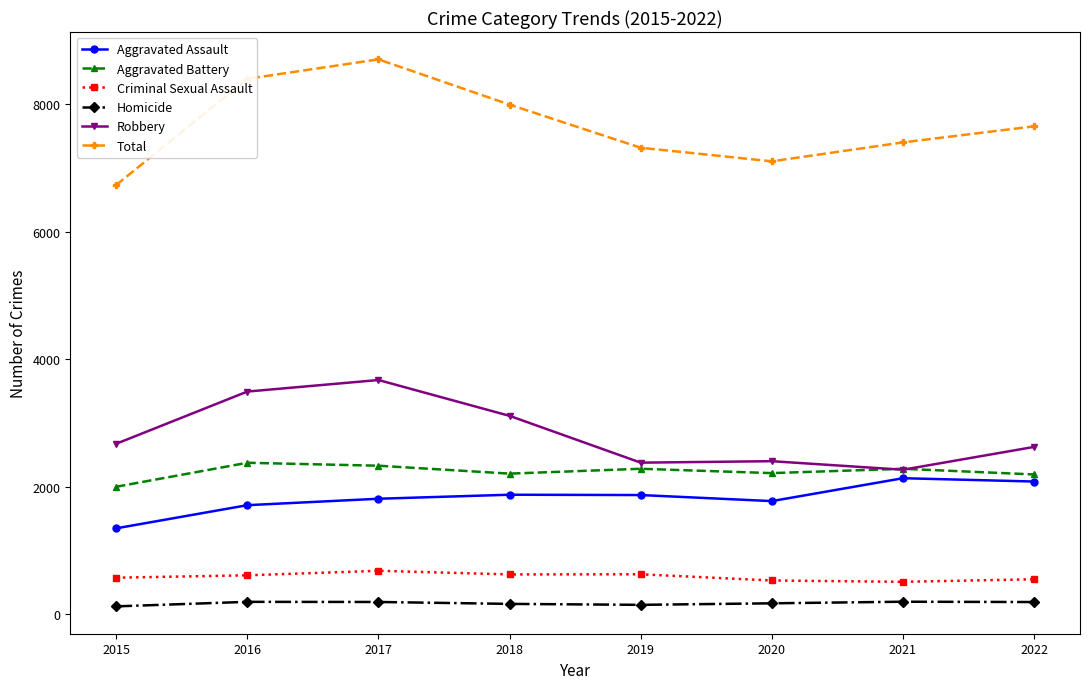

True or false: Homicide and Criminal Sexual Assault cross at least once.

False